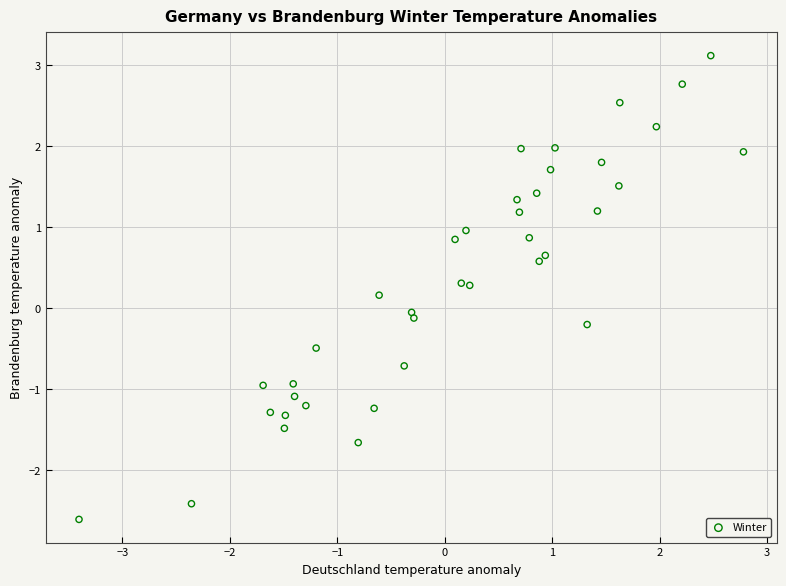

What is the range of X values (max minus min)?

6.2